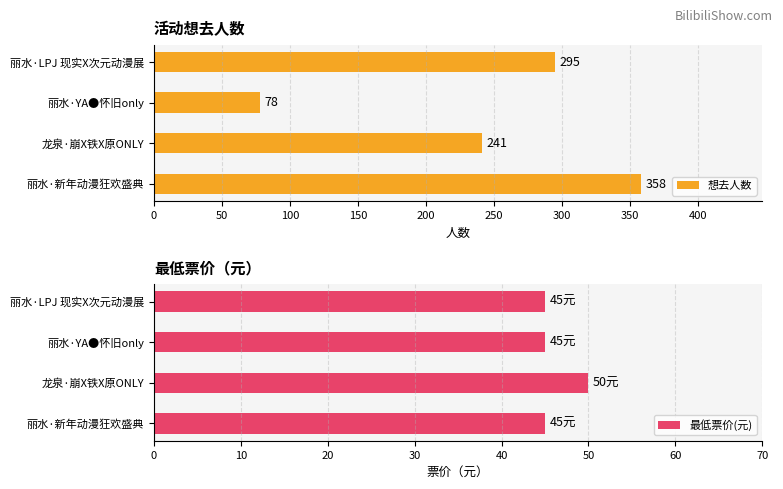

Is it true that 想去人数 equals 295 at 丽水·LPJ 现实X次元动漫展?

True